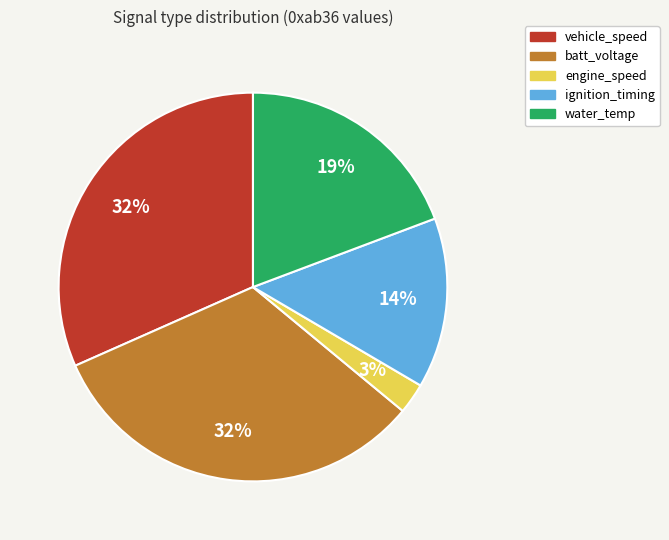

How many segments does this pie chart have?

5